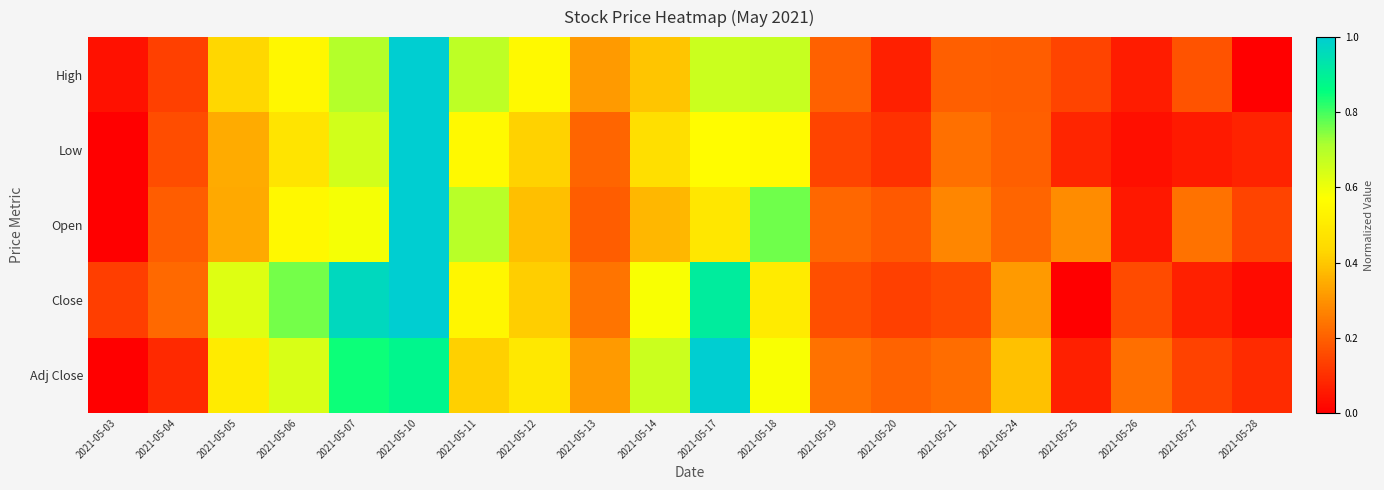

At 2021-05-05, list the series in order from largest to smallest.

Close, Adj Close, High, Low, Open